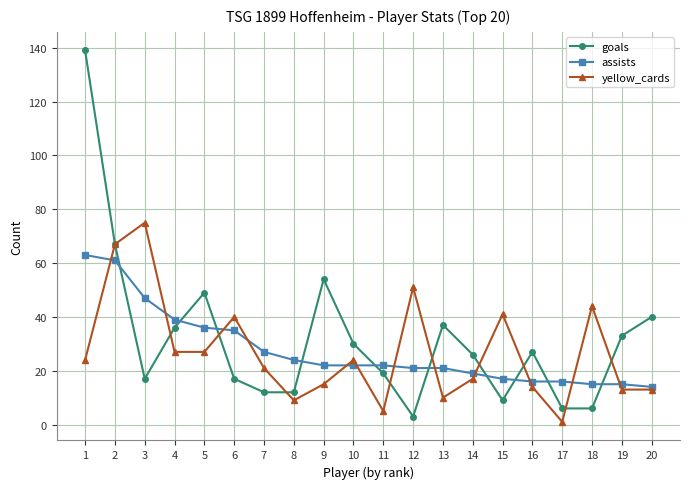

The yellow_cards series shows 46 at 5. True or false?

False